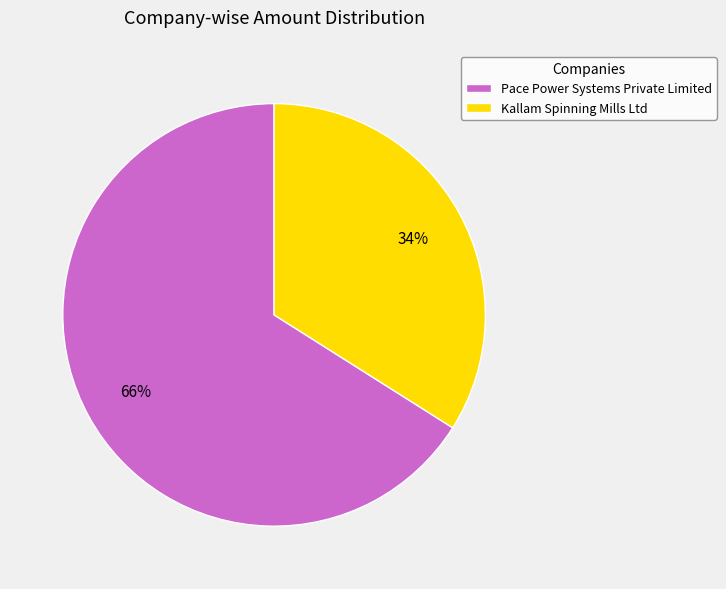

The Pace Power Systems Private Limited slice represents 66% of the pie. True or false?

True